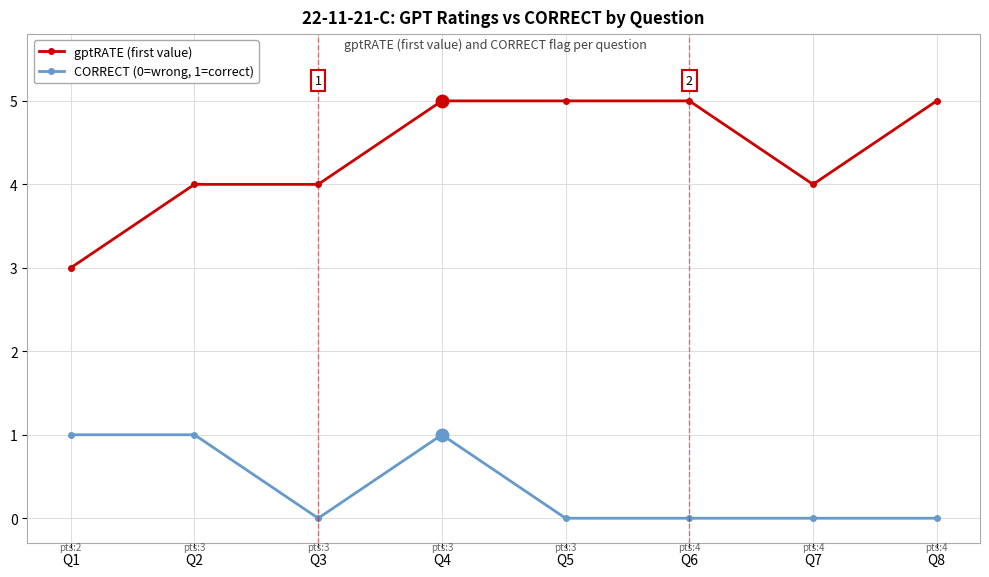

Which series has the largest total across all categories?

gptRATE (first value)